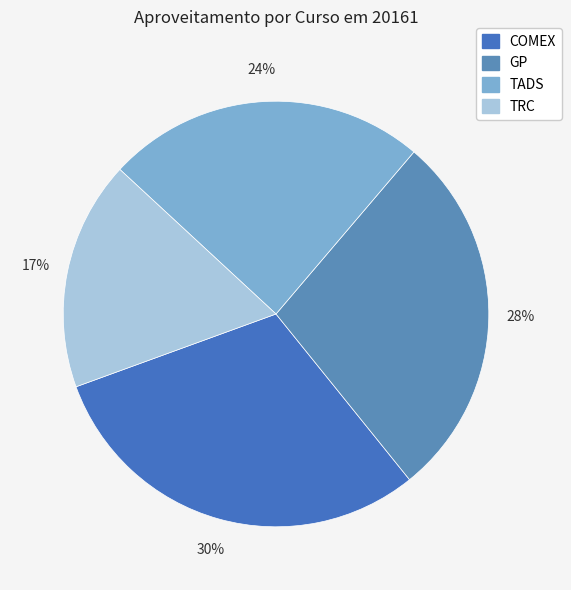

Between GP and TRC, which is larger?

GP